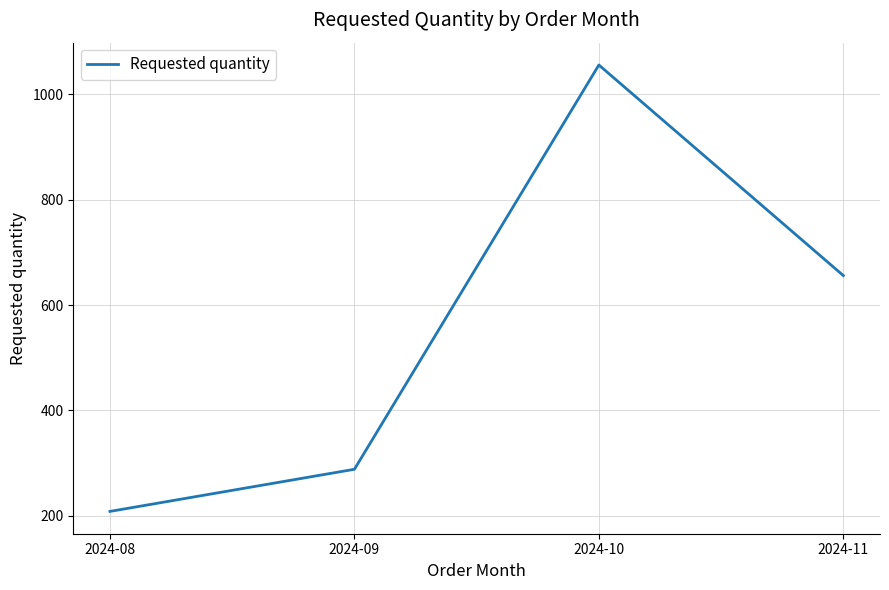

Count the number of categories in the chart.

4